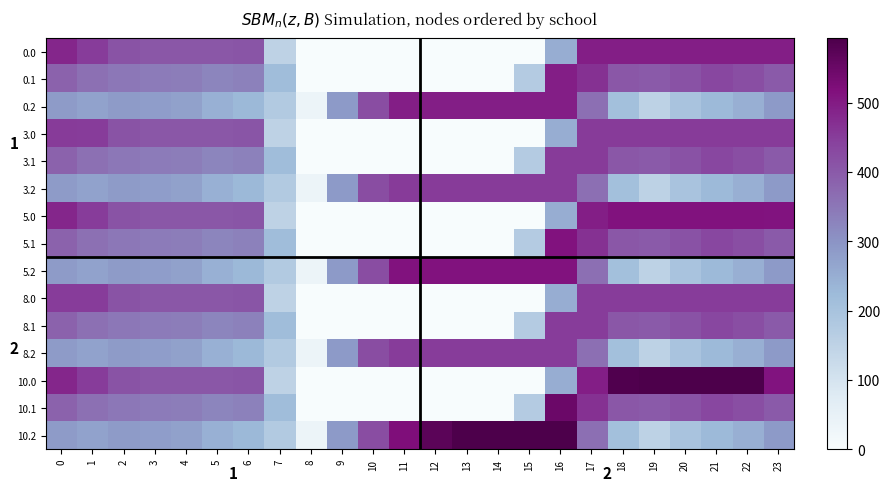

At how many categories does at least one series exceed 538?

10